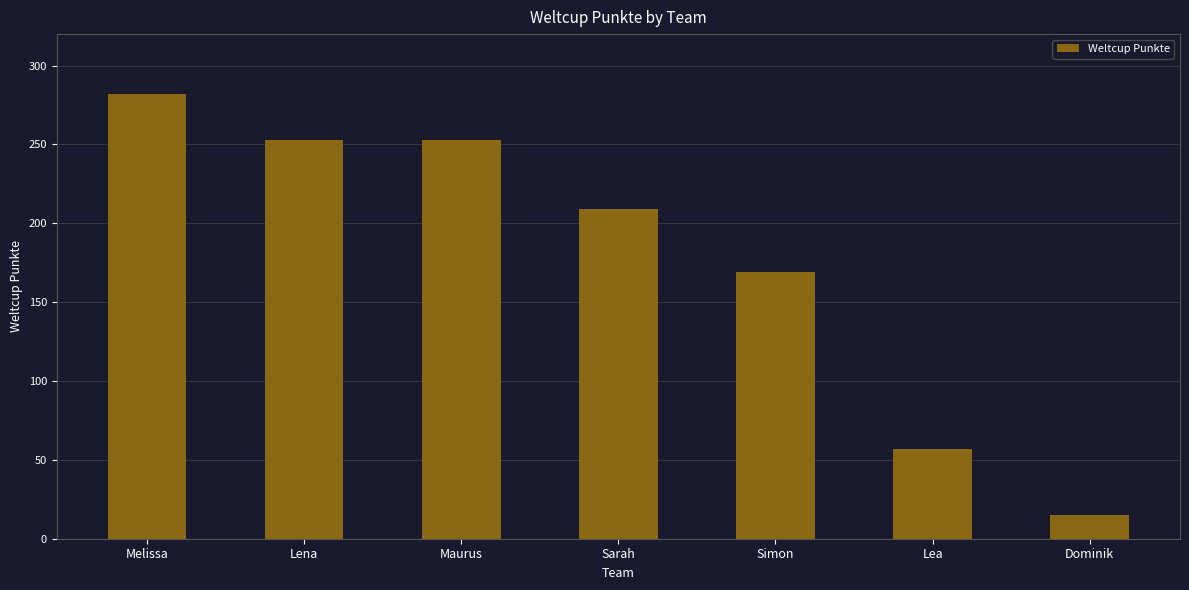

How many series are shown in this chart?

1